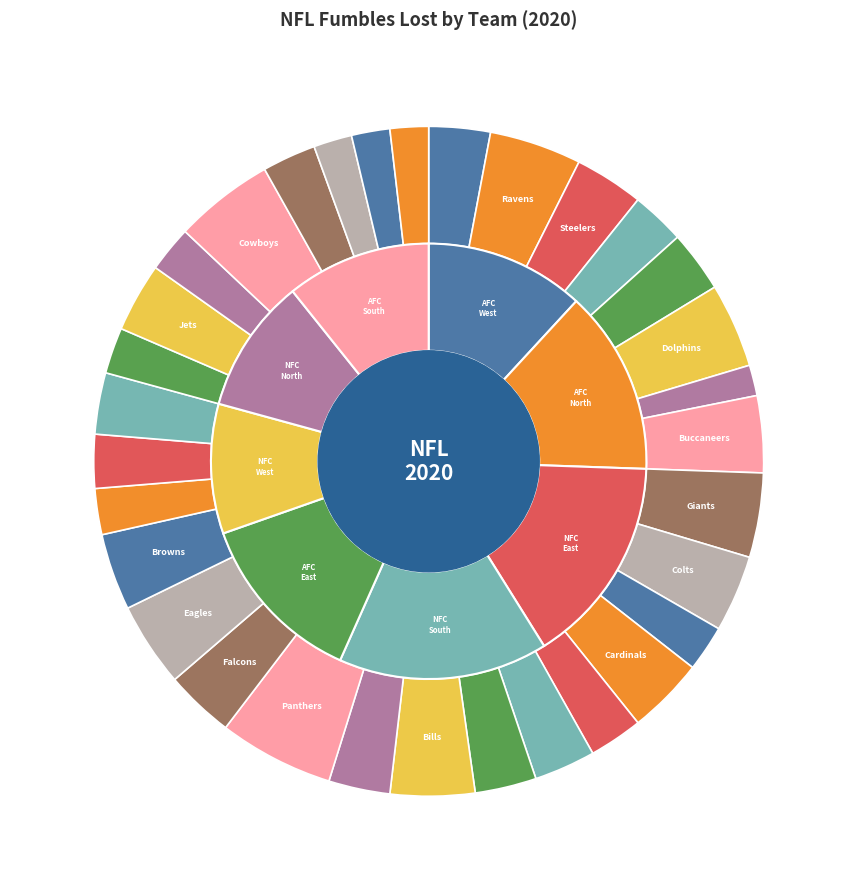

Is there a majority slice in this chart?

No